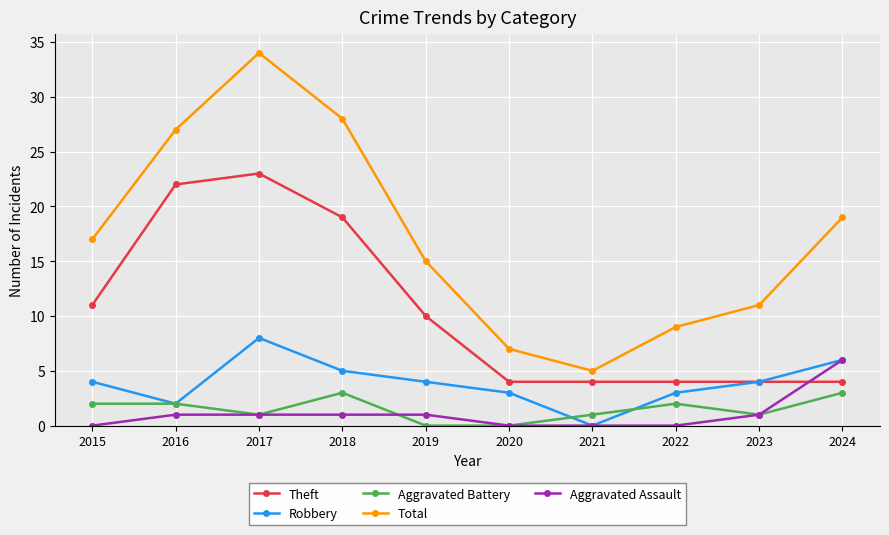

How many Aggravated Assault values are between 0 and 1?

9